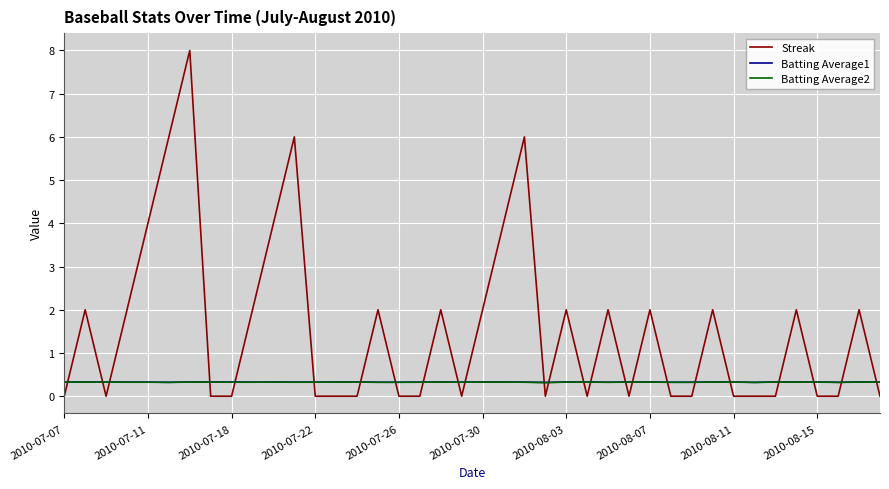

After their last crossing, which series has the higher values: Streak or Batting Average1?

Batting Average1